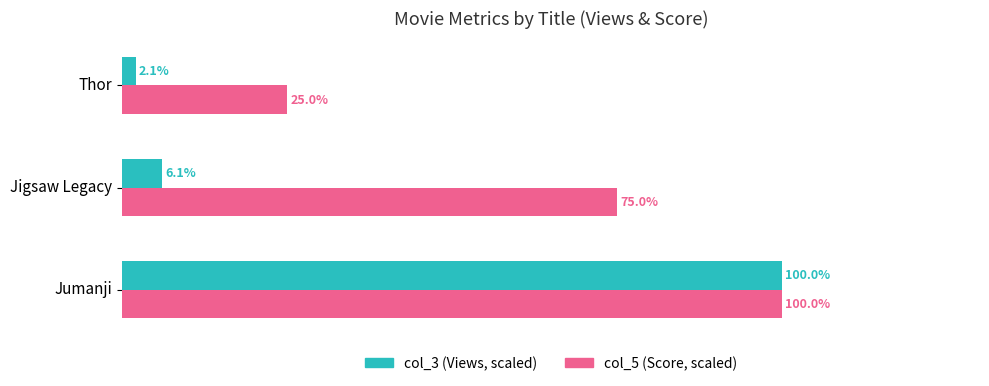

At which category is the sum across all series the highest?

Jumanji